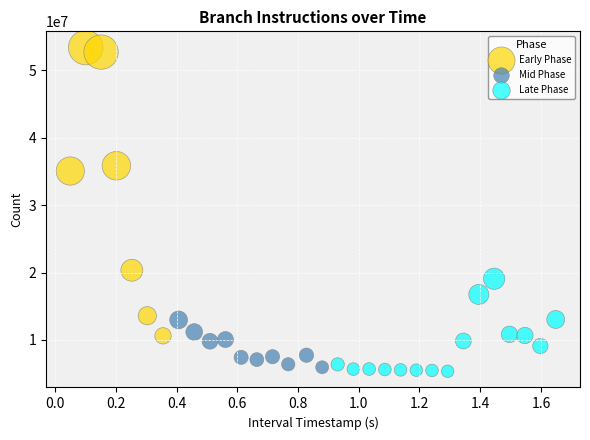

Which series has the widest spread of Y values?

Early Phase